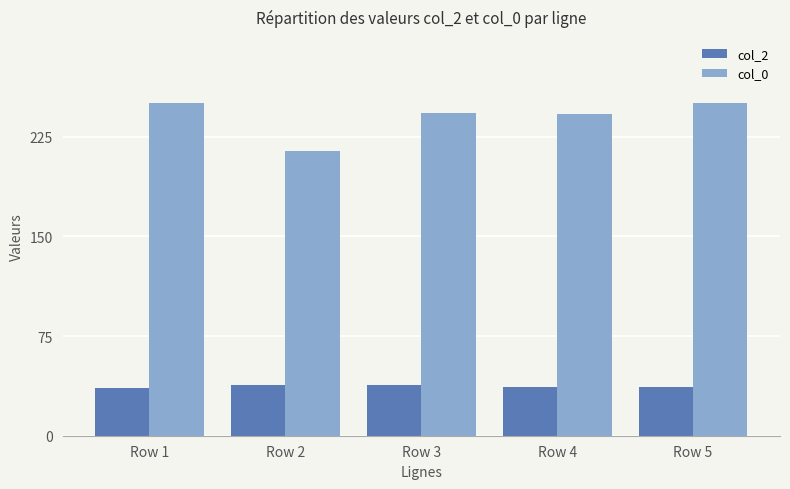

Which series has the widest spread of values?

col_0